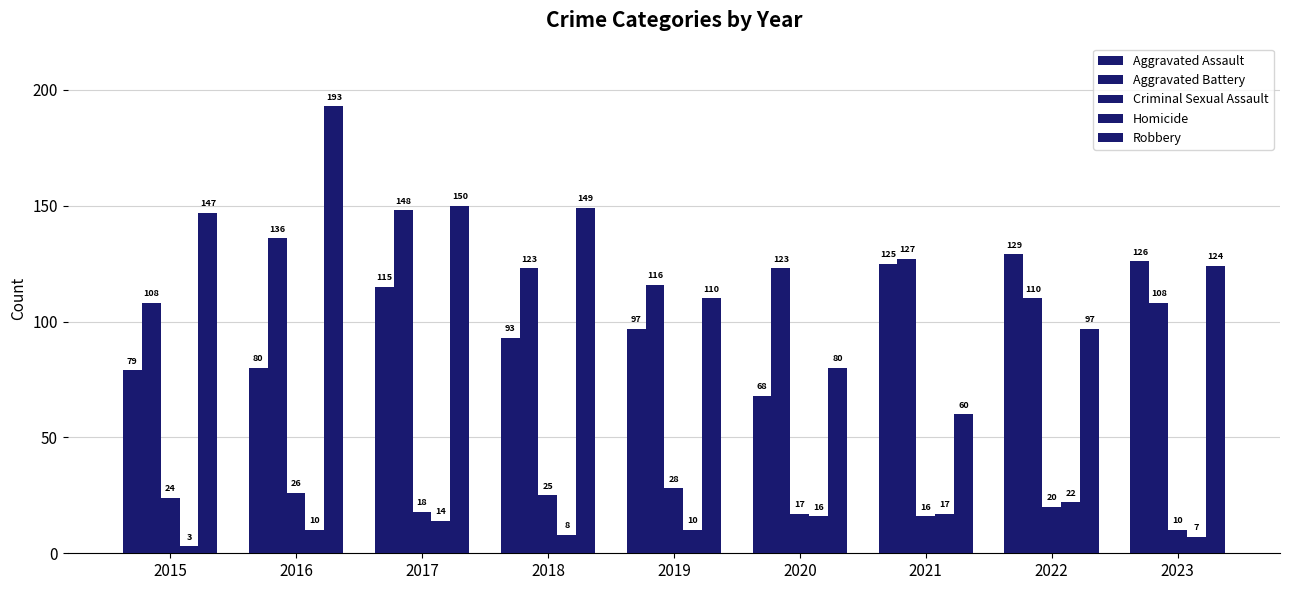

The value of Robbery at 2022 is 52. True or false?

False